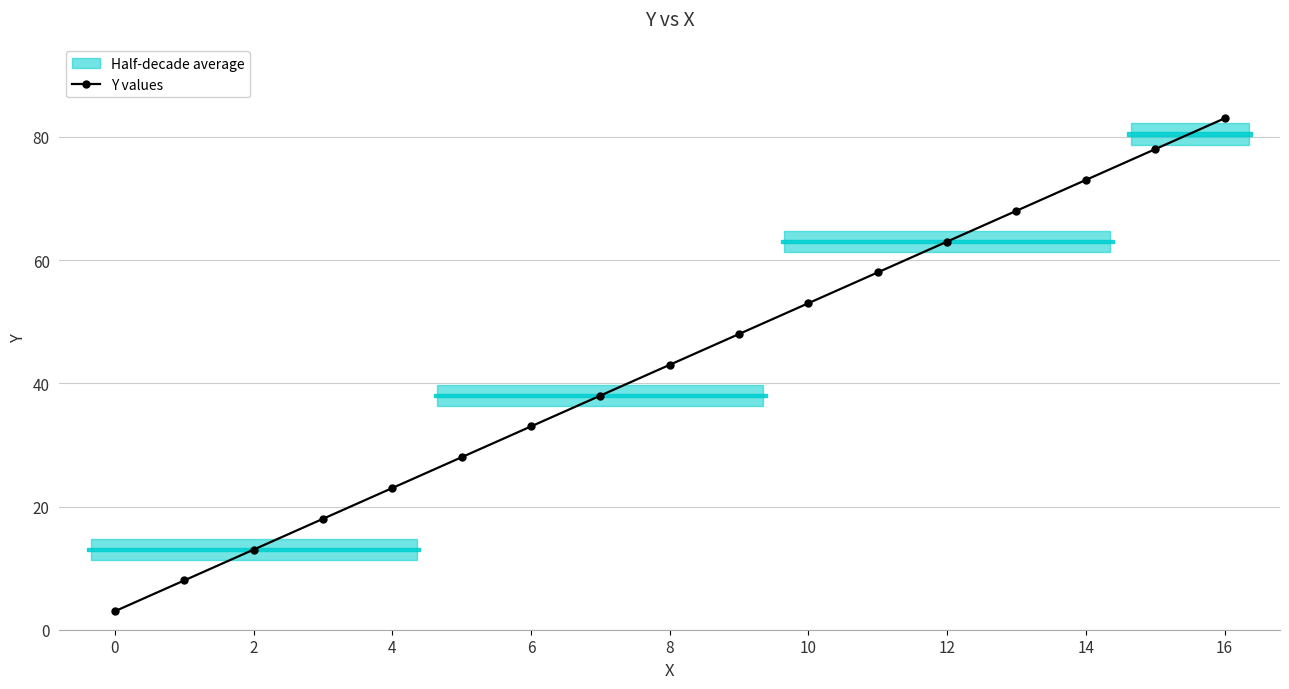

The value of Y values at 14 is 73. True or false?

True